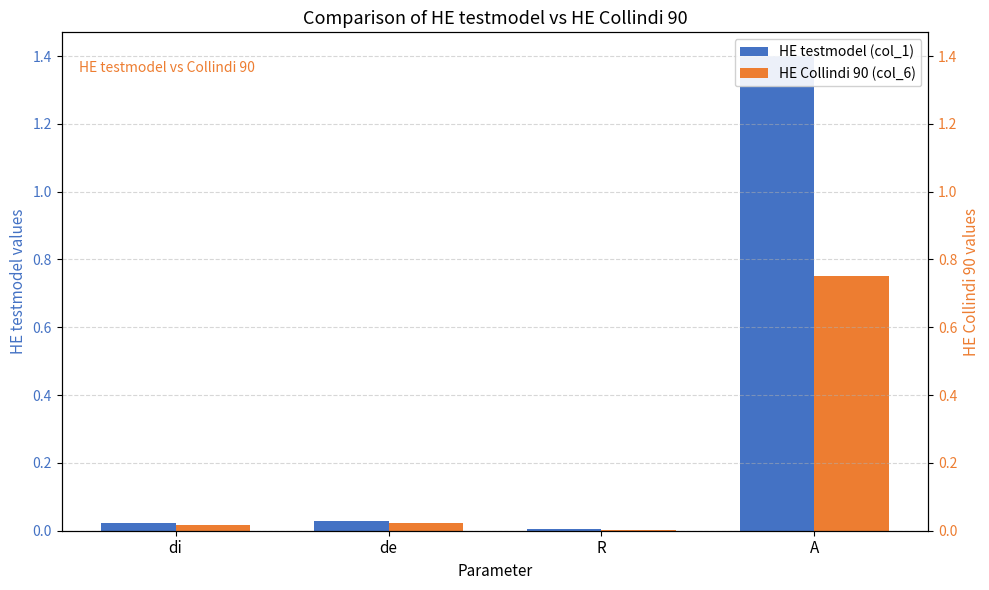

Which series has the largest total across all categories?

HE testmodel (col_1)